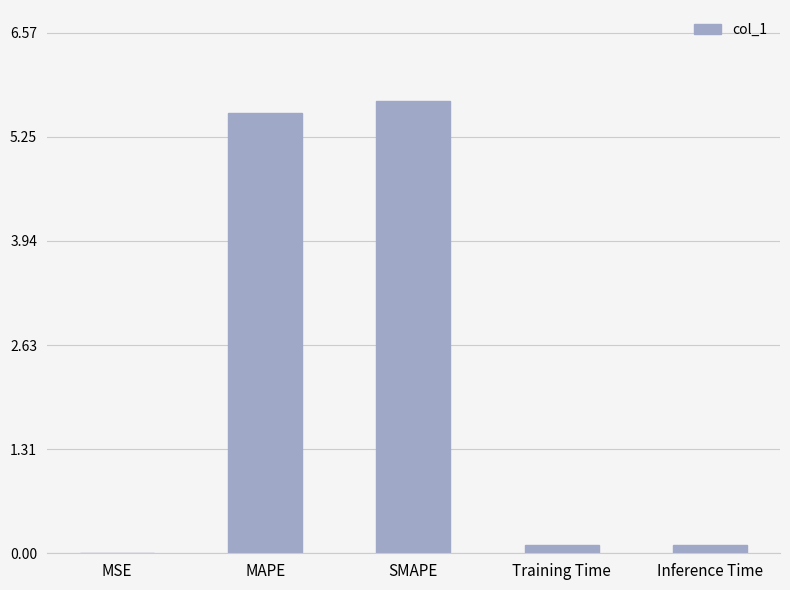

True or false: the data shows 5.6 at MAPE.

True